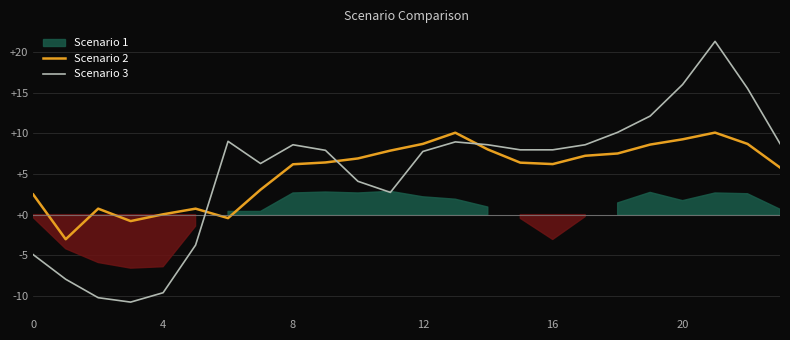

How many lines are shown in the chart?

2